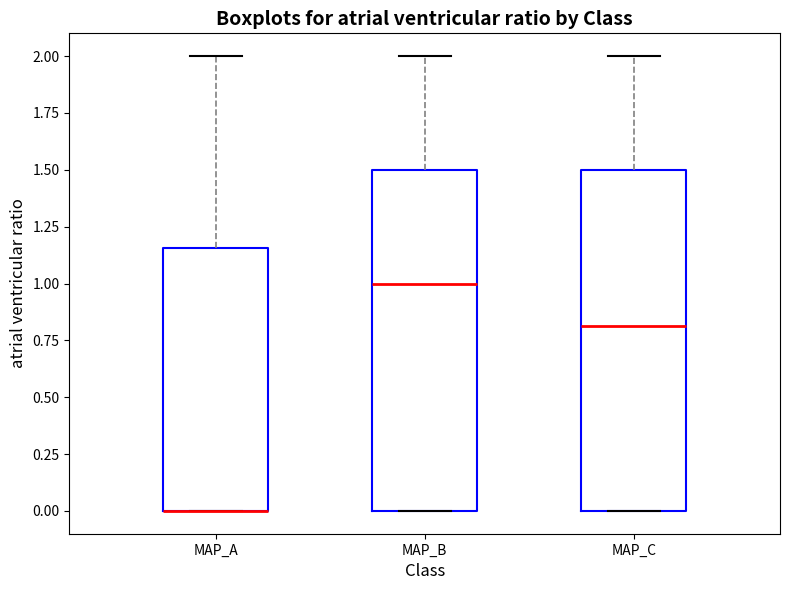

Where does the upper whisker of the box for MAP_C end on the y-axis? The values are not printed on the chart, so give them approximately, as read against the axis.

2.00